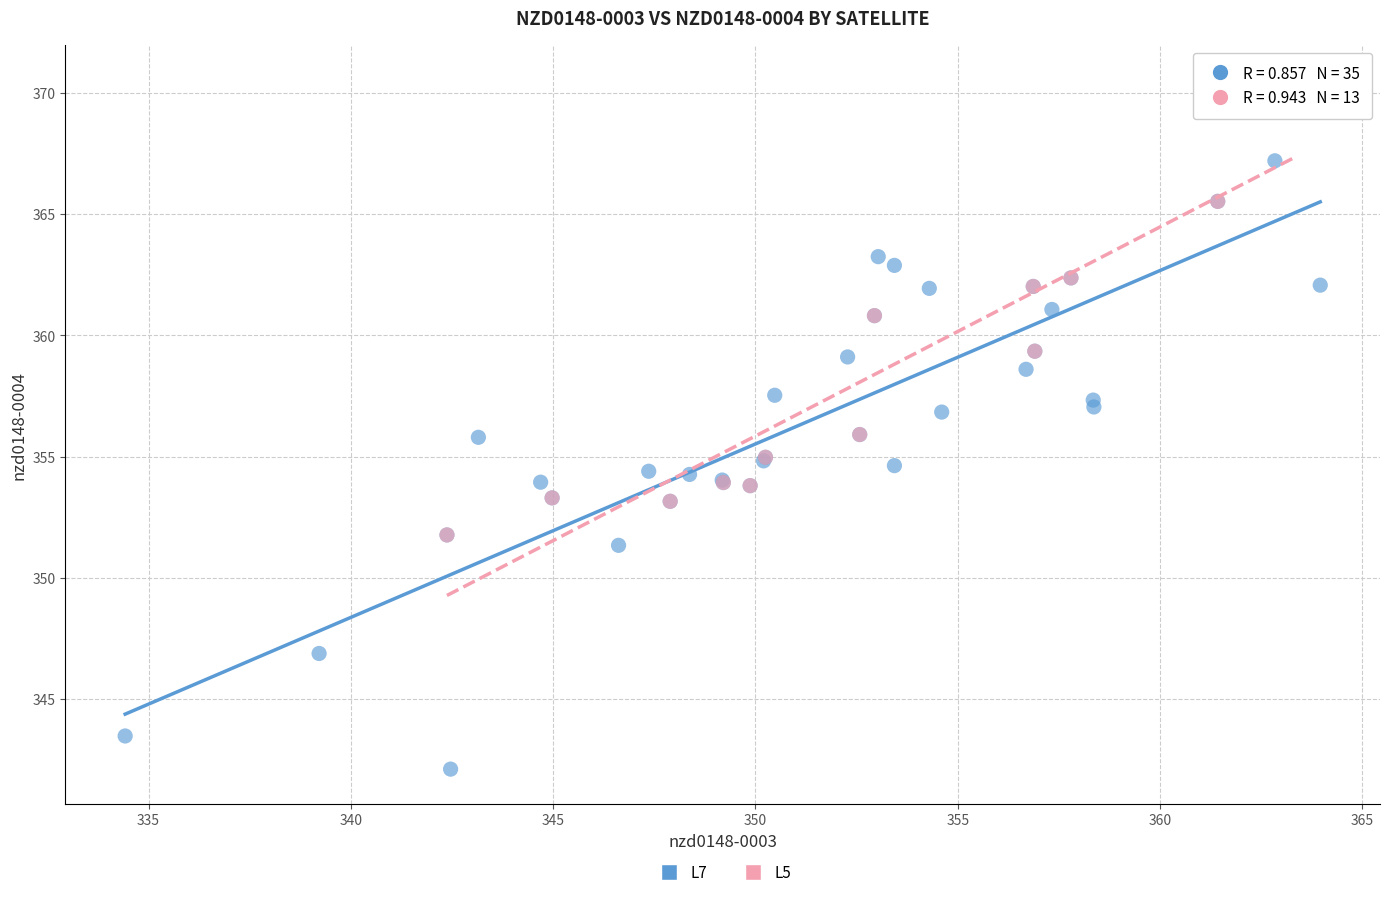

Which series contains the highest Y value?

L5